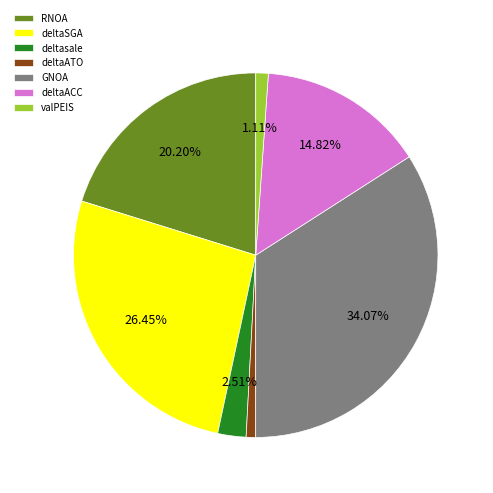

Does deltaACC account for over 50% of the chart?

No